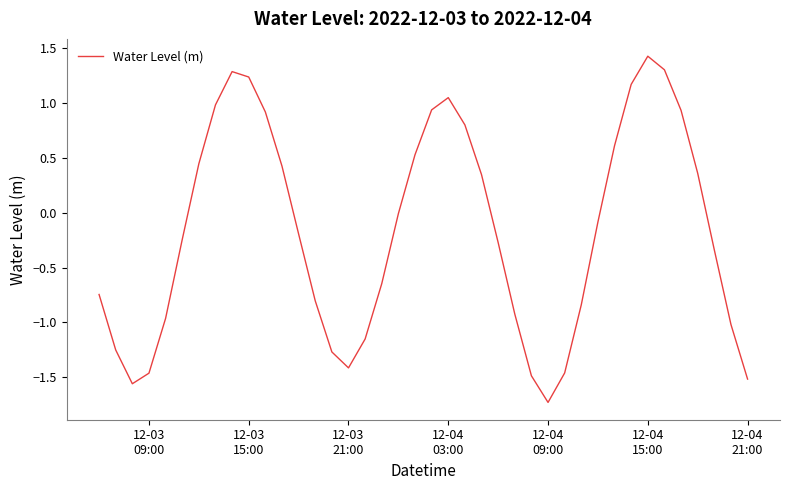

What is the greatest value displayed?

1.4